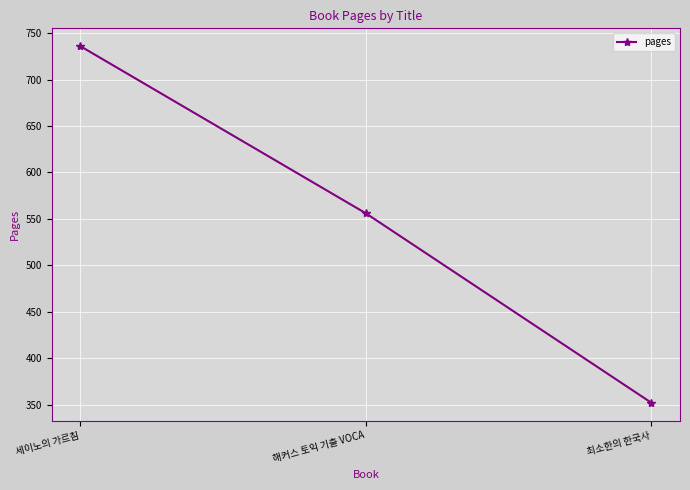

Count the values in the range 352 to 736.

3